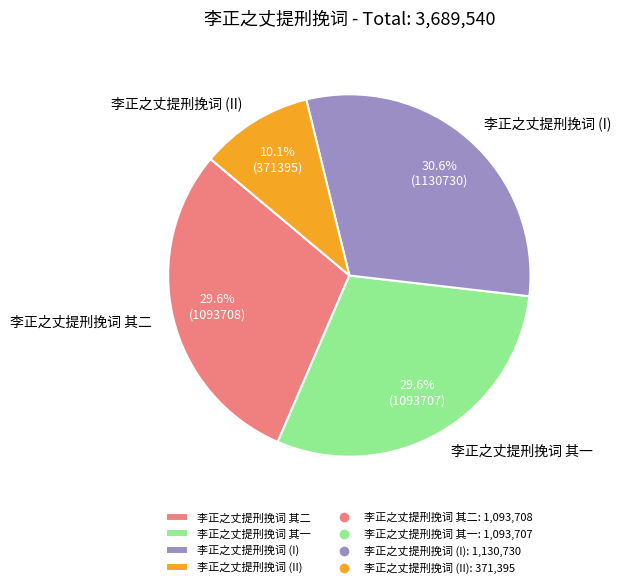

What is the ratio of the value at 李正之丈提刑挽词 (I) to the value at 李正之丈提刑挽词 其二?

1.0